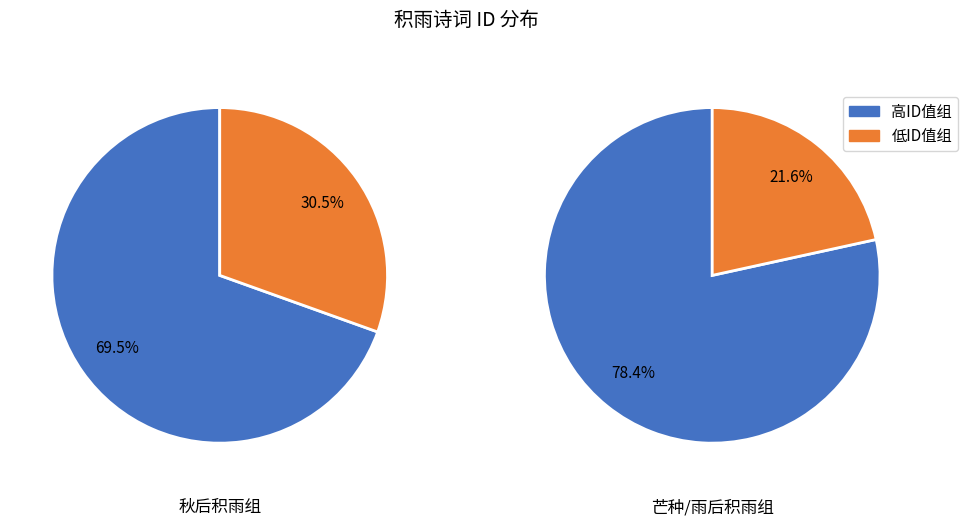

The 雨后·积雨黄梅后 slice represents 1% of the pie. True or false?

False